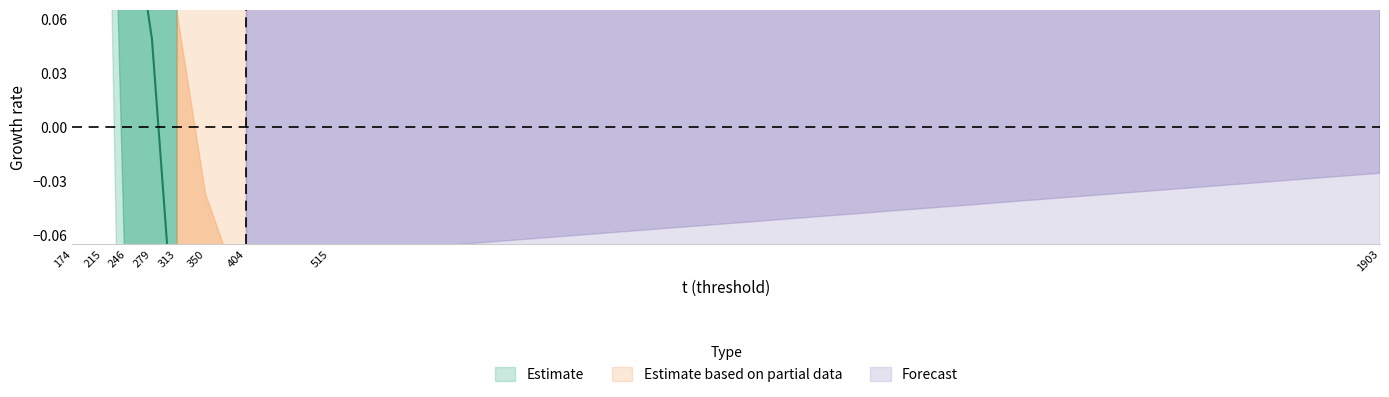

What is the sum of all values?

1.0